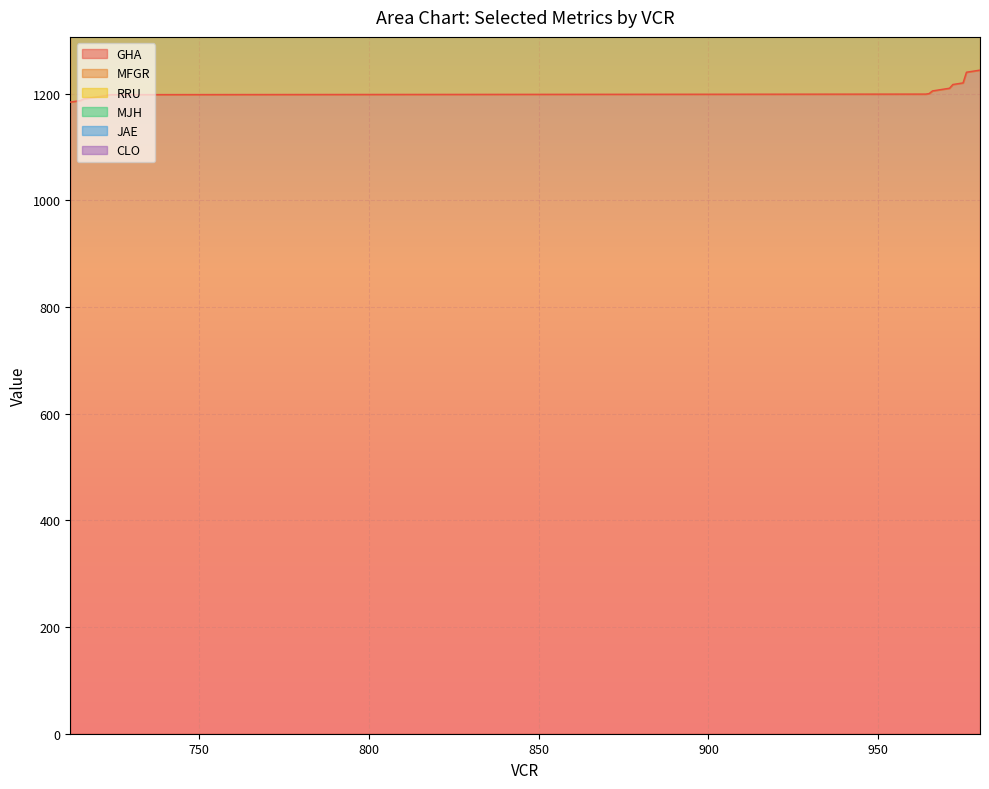

Where is the first local maximum for RRU?

721